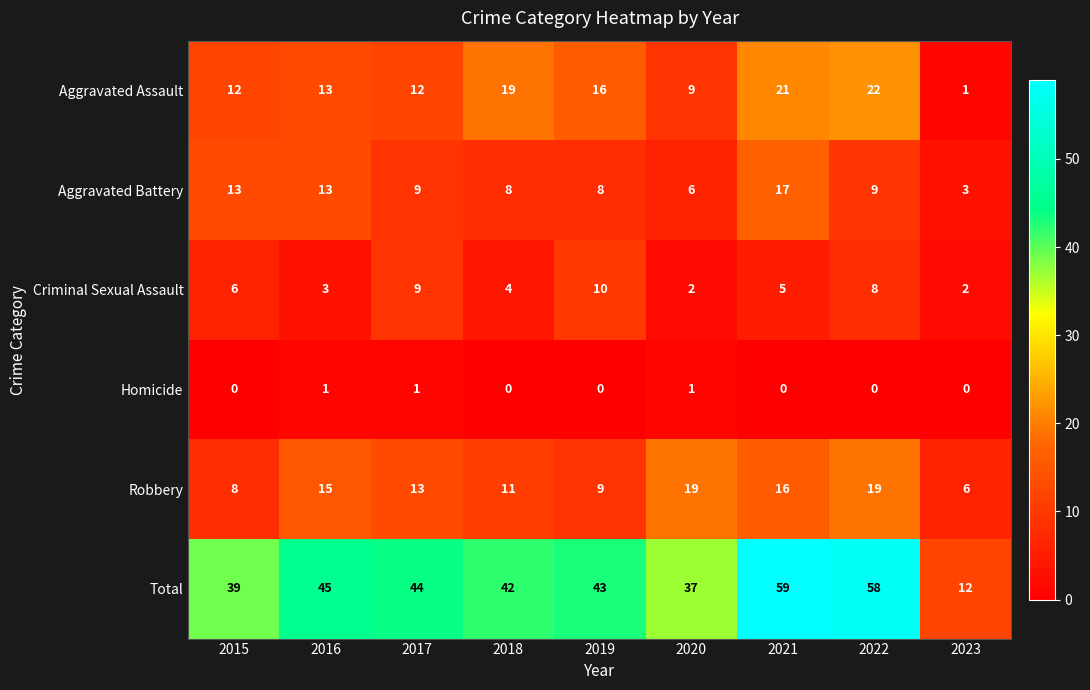

At which label does Robbery first exceed 13?

2016